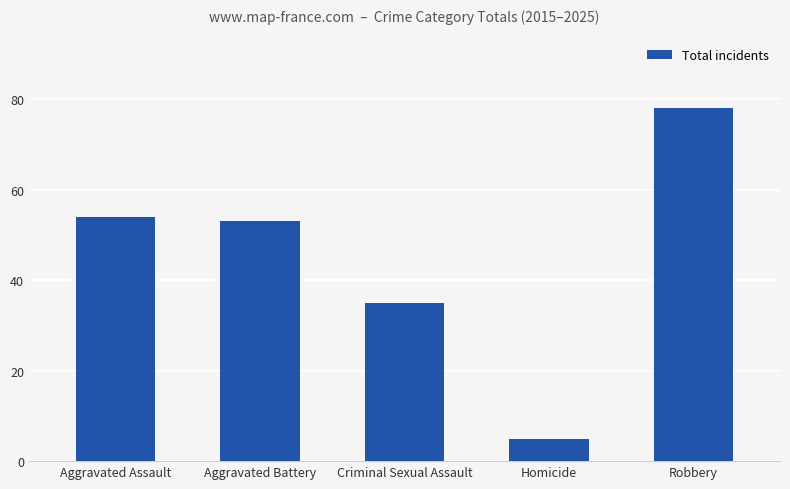

What is the difference between the values at Criminal Sexual Assault and Aggravated Battery?

18